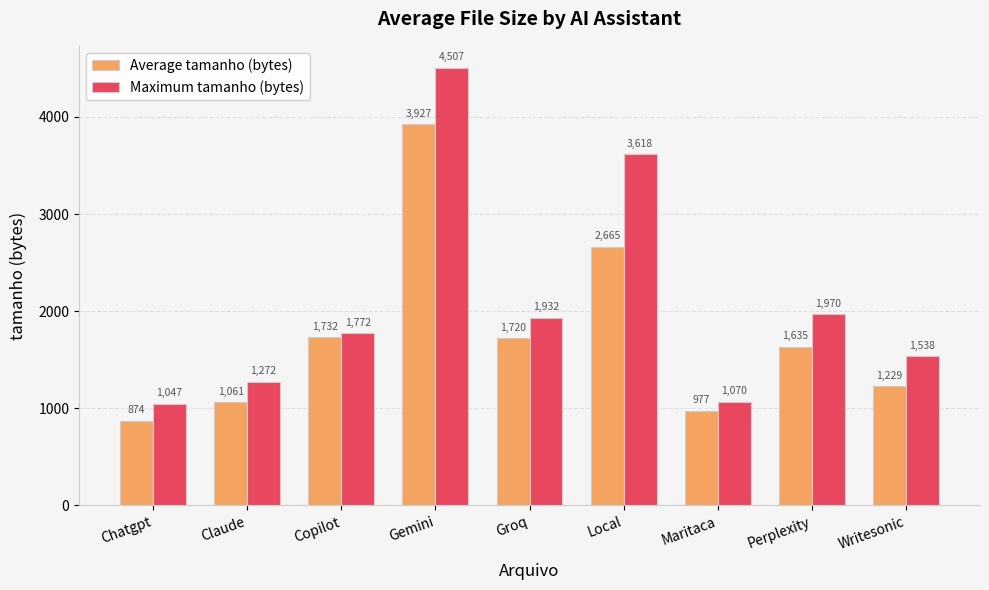

What is the sum of all Maximum tamanho (bytes) values?

18726